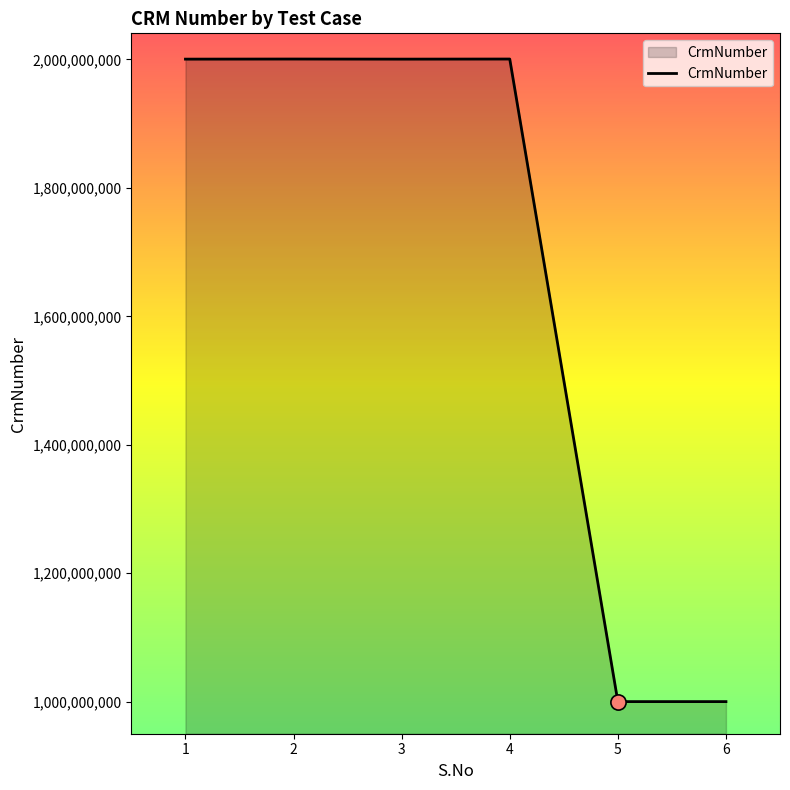

What is the change in value from 3 to 5?

-1000382697